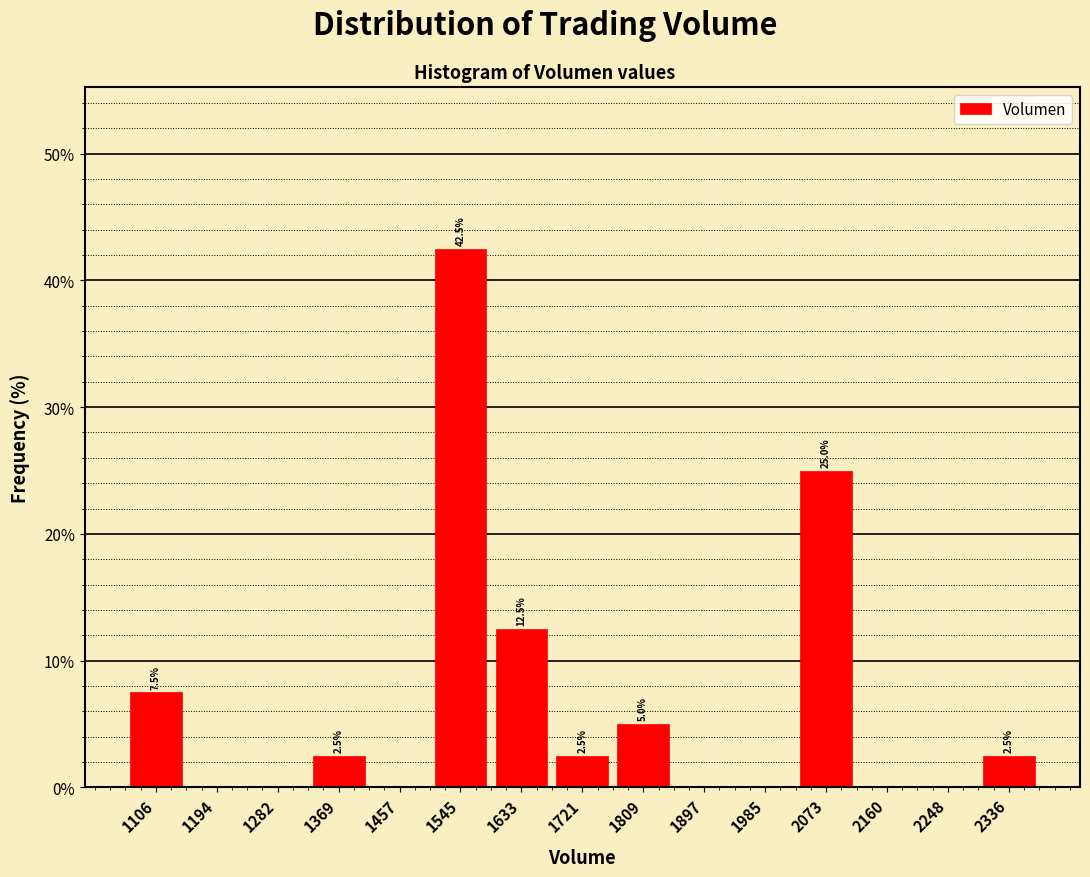

Over which range of the x-axis is the bar tallest?

1500 to 1590